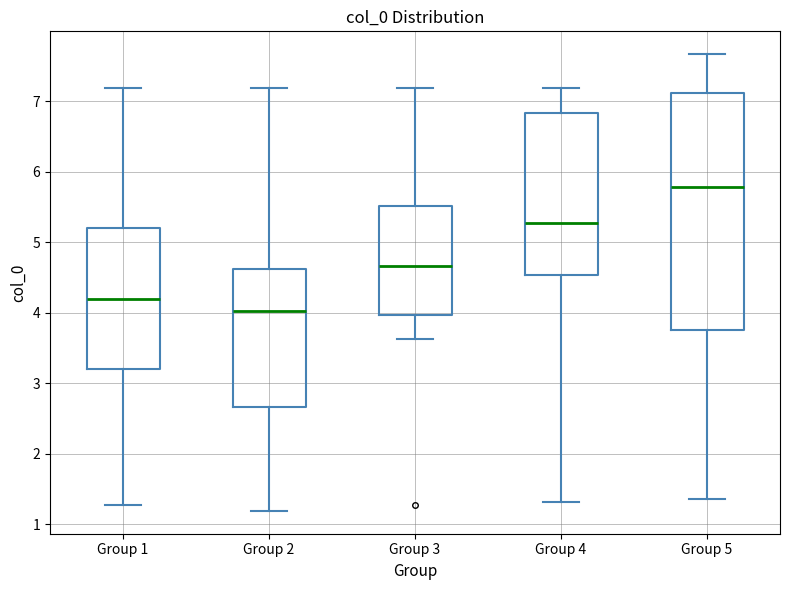

Comparing the boxes themselves (not the whiskers), which one is the tallest?

Group 5